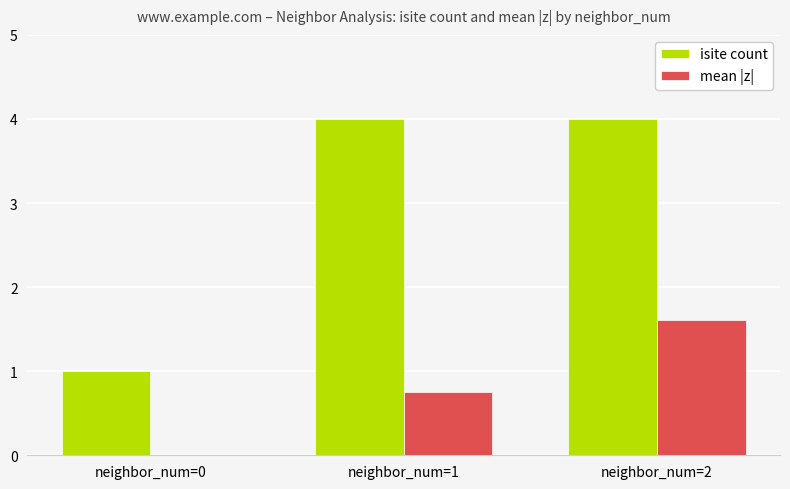

Which series has the largest total across all categories?

isite count